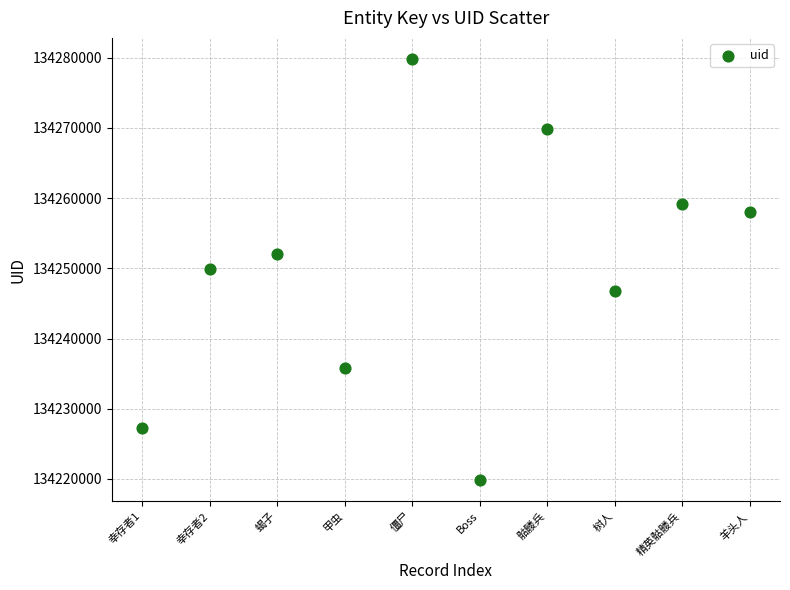

What is the average Y value?

134249850